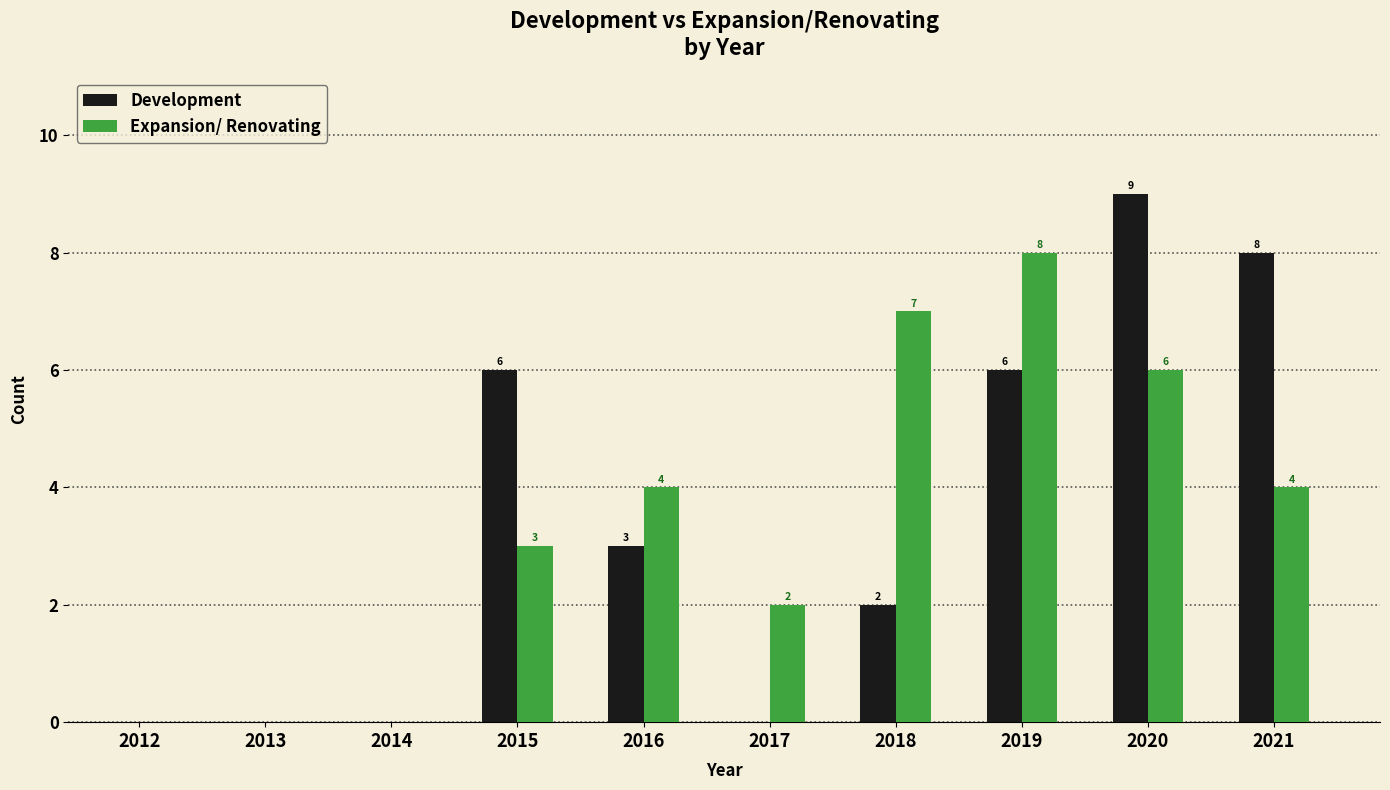

At which category is the sum across all series the highest?

2020